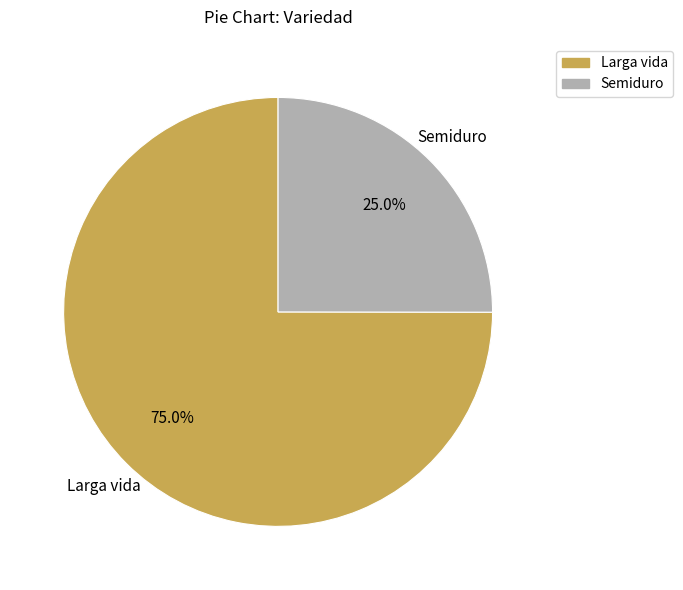

Between Larga vida and Semiduro, which is larger?

Larga vida